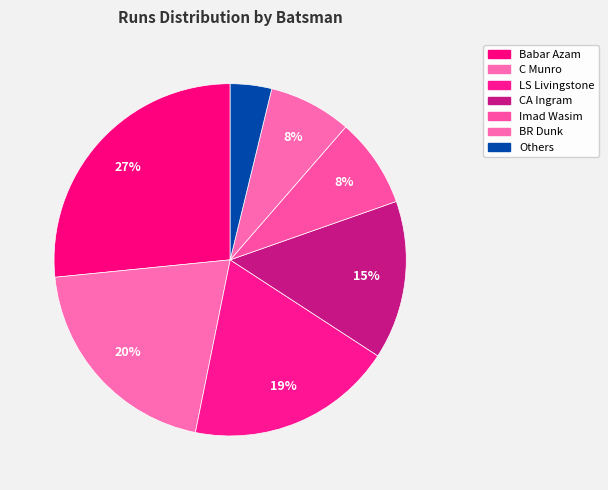

Count the number of slices in the pie.

7